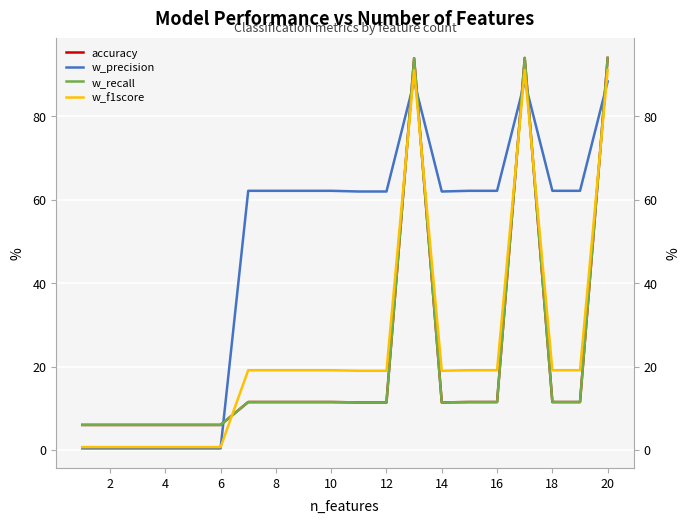

What is the value of the w_precision point at the 19th from the left?

62.1